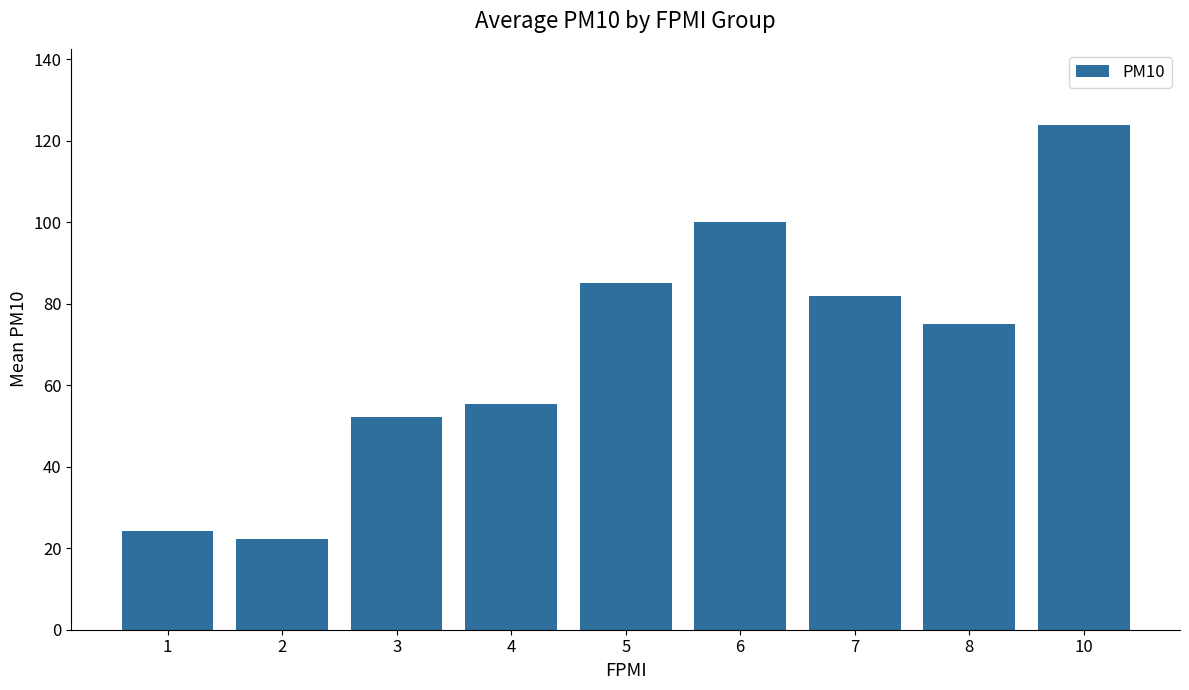

How many distinct data groups are displayed?

1